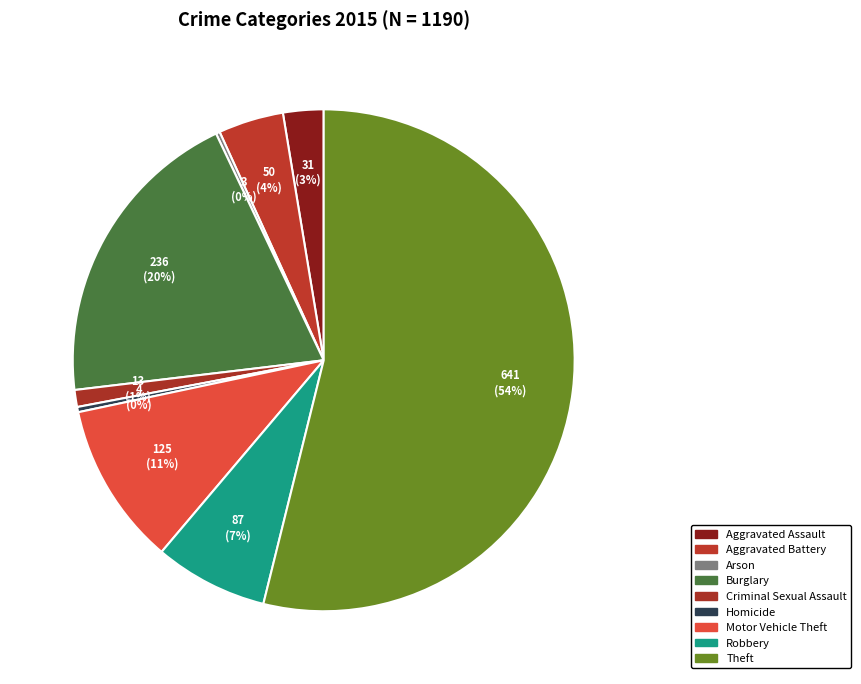

How many segments does this pie chart have?

9